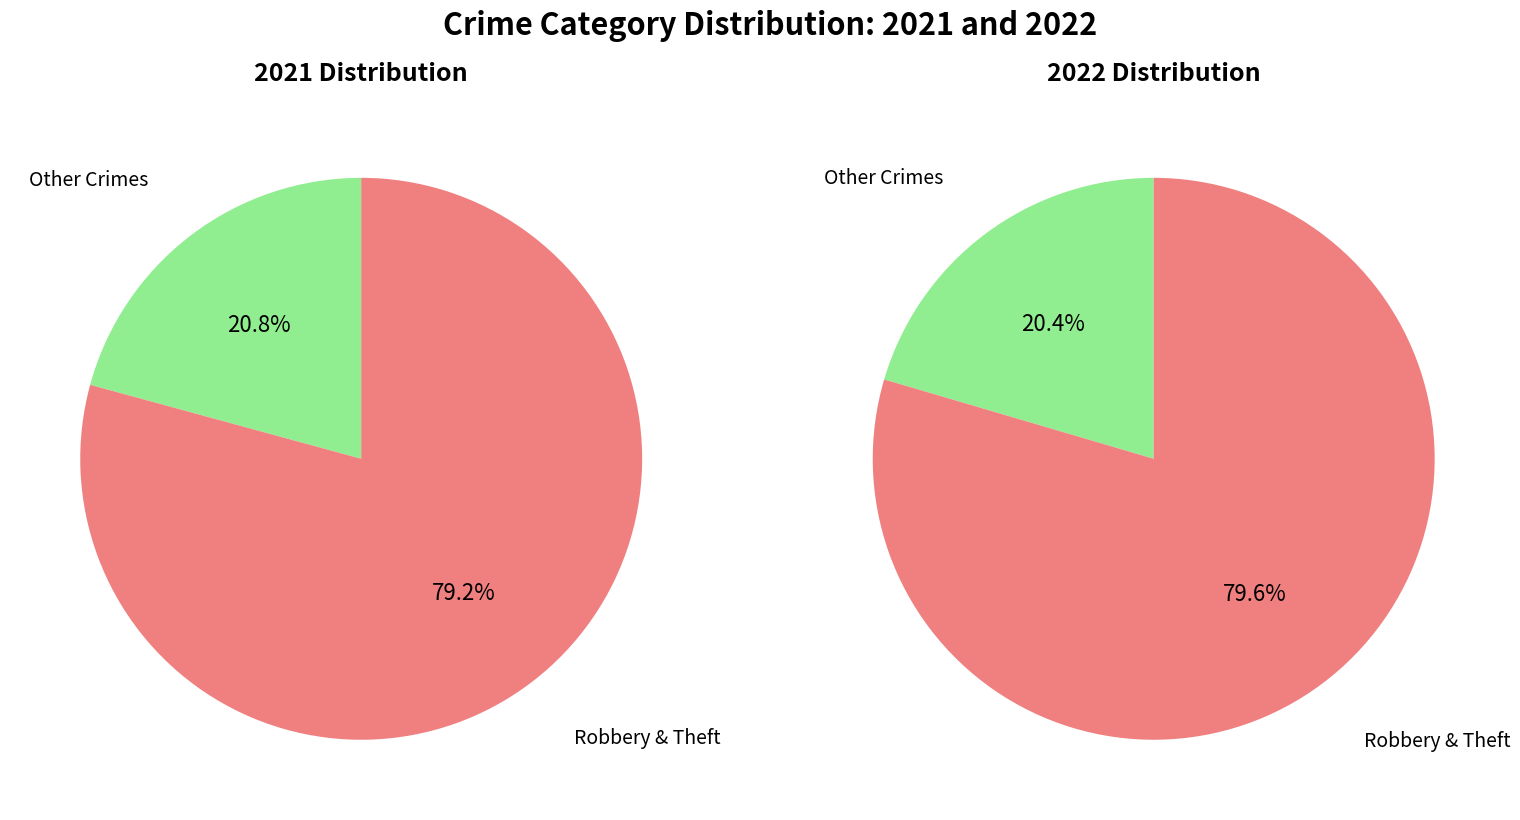

True or false: values_2022 accounts for 1% of the total.

False